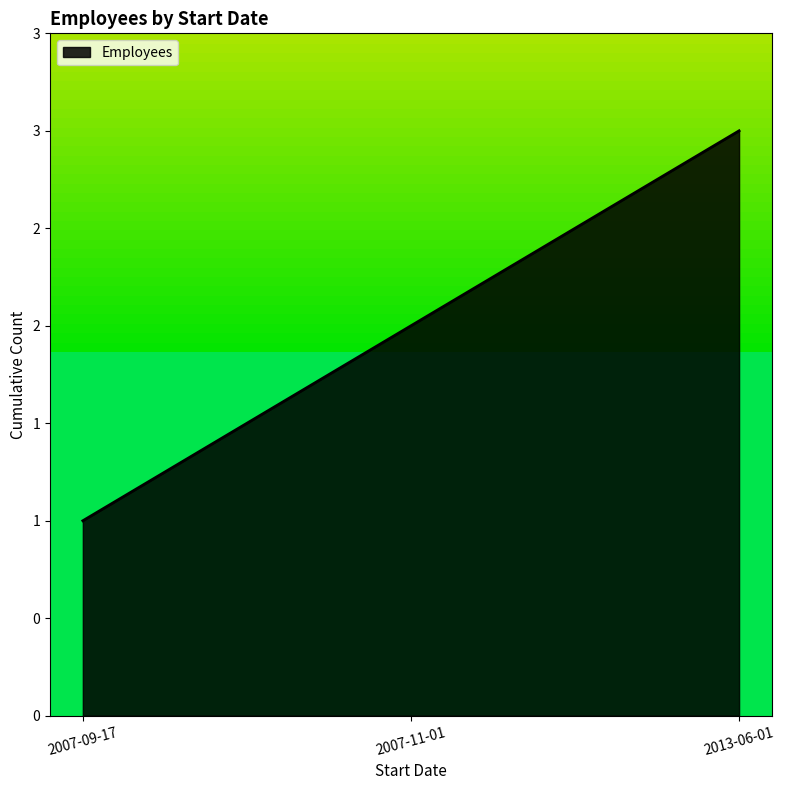

At which category does the chart reach its peak across all series?

2013-06-01